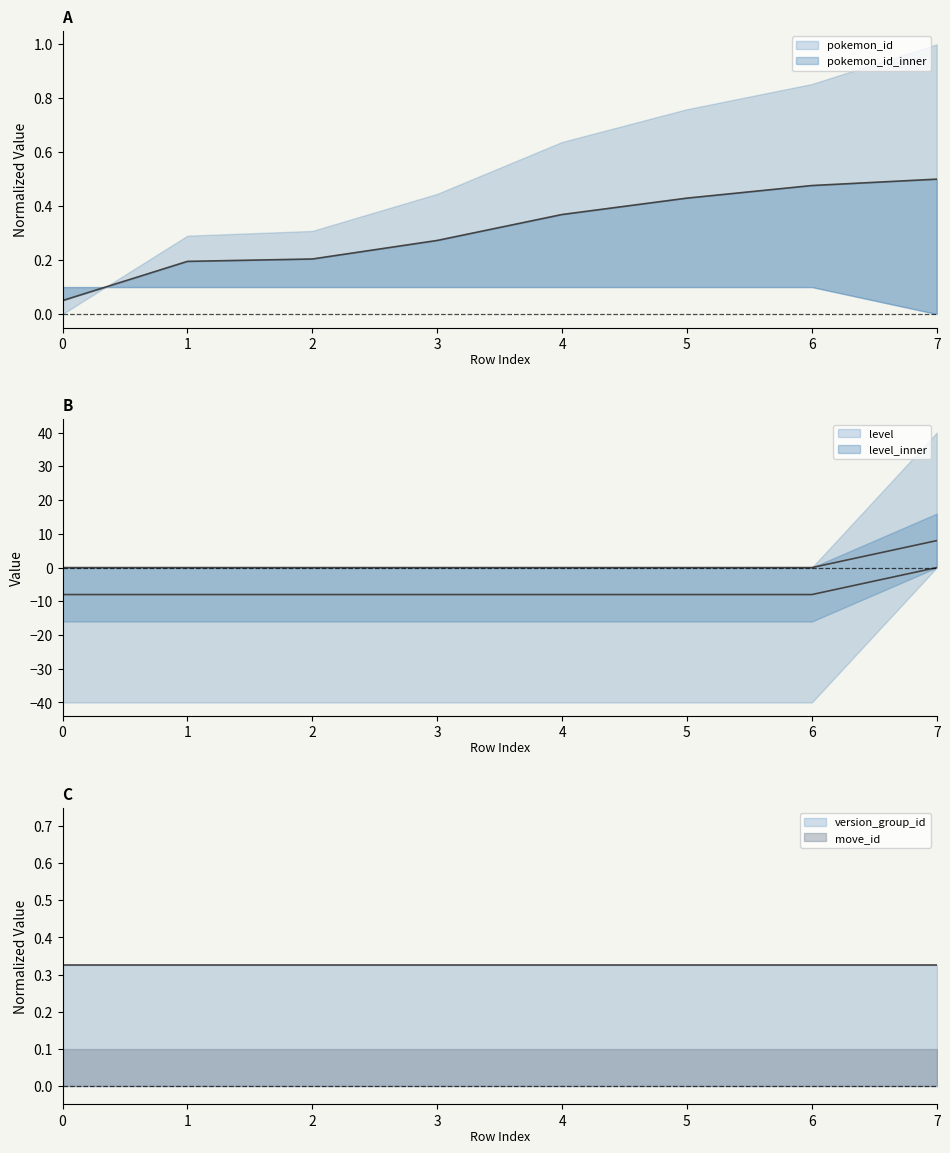

How many data points in level are above -8?

1